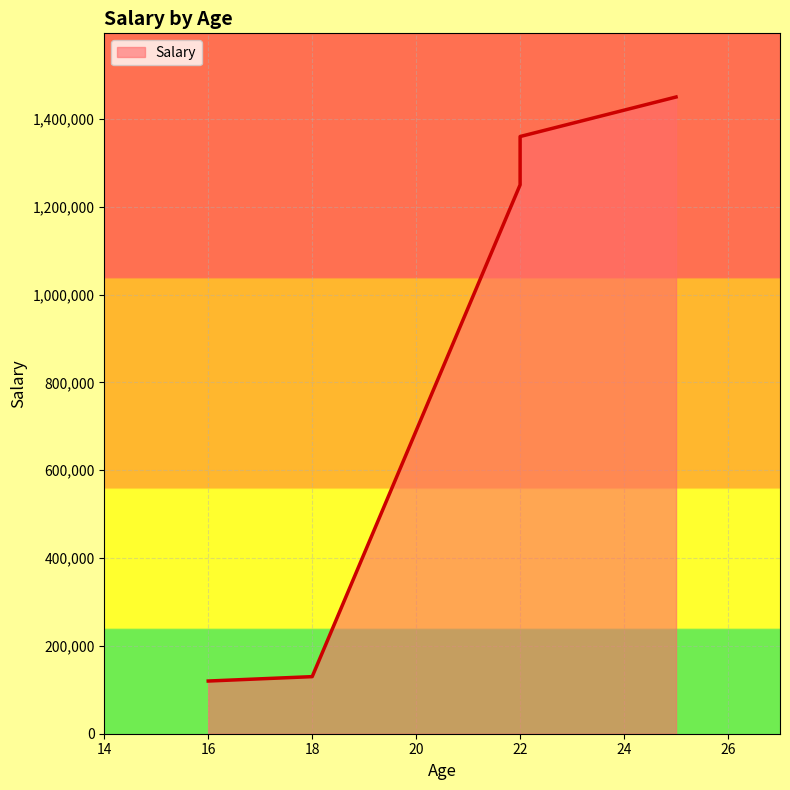

Reading left to right, transcribe all the data shown in this chart.

16=120000	18=130000	22=1250000	22=1360000	25=1450000